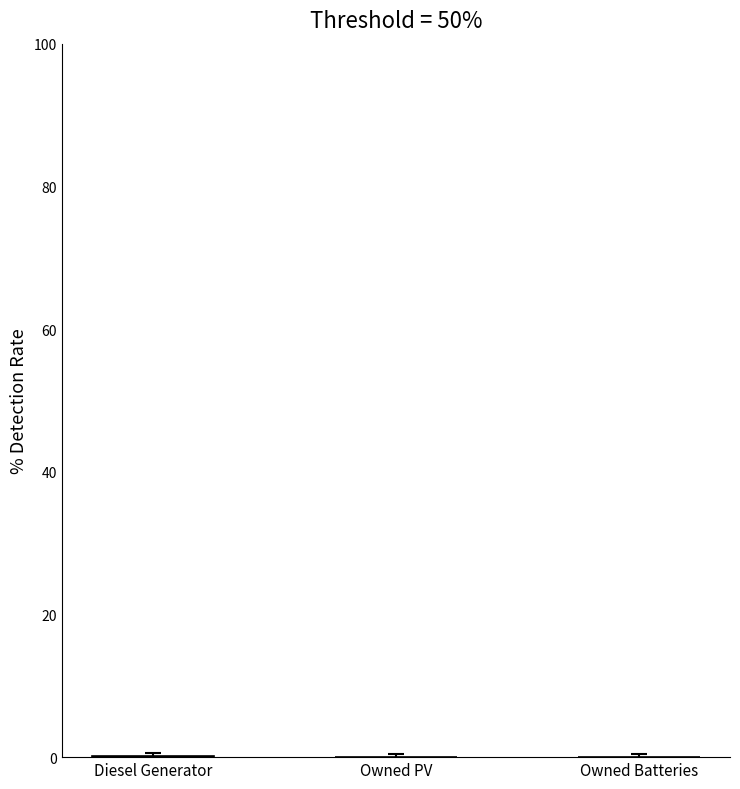

What is the label of the 1st bar from the right?

Owned Batteries